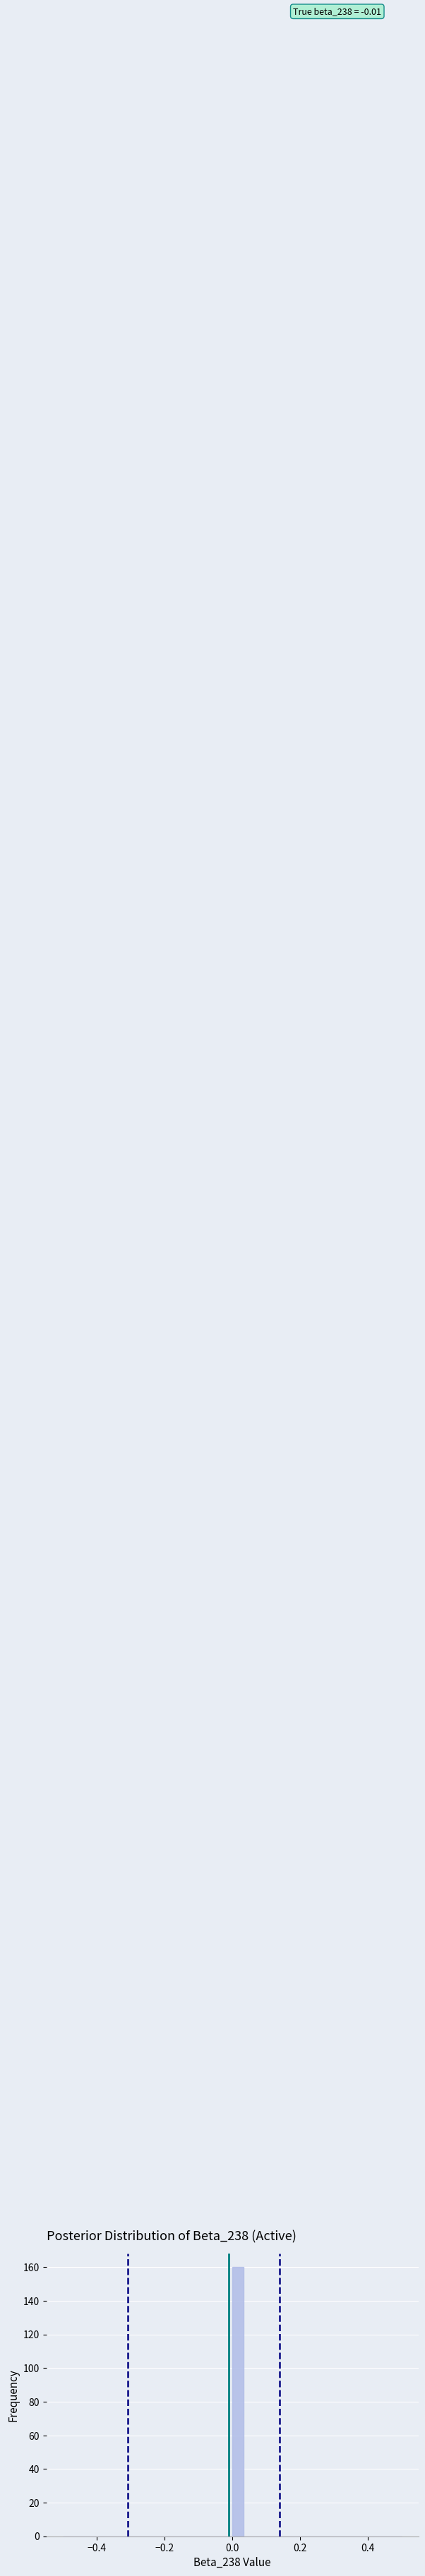

Read against the x-axis, roughly where is the centre of the tallest bar?

0.02